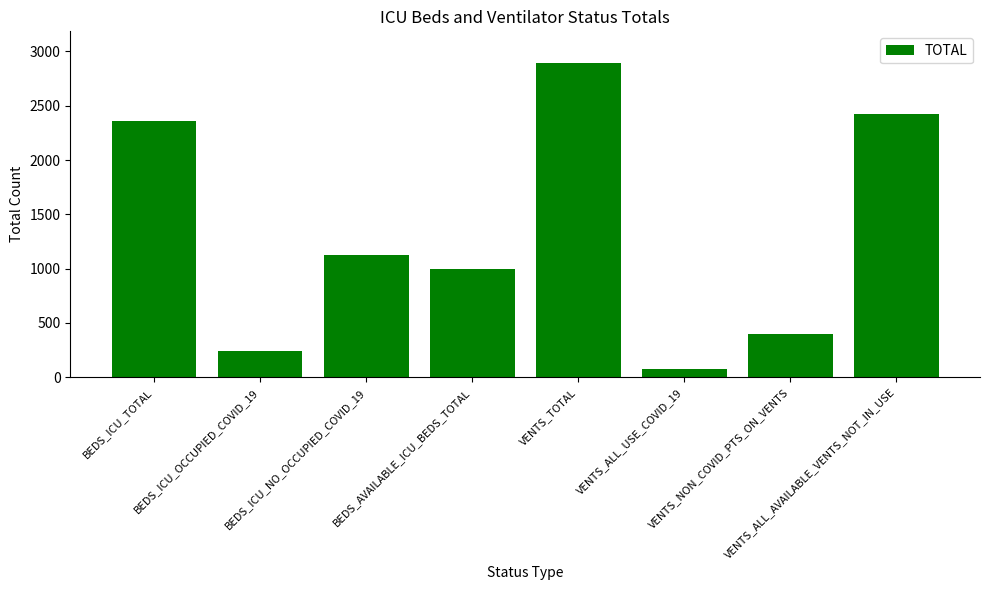

What is the sum of all values?

10510